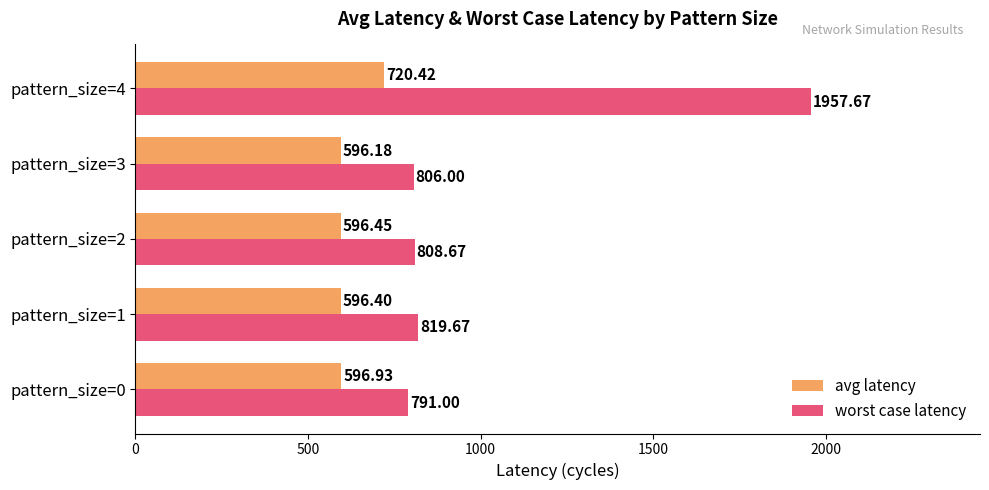

What is the difference between the maximum and minimum values in the worst case latency series?

1166.7